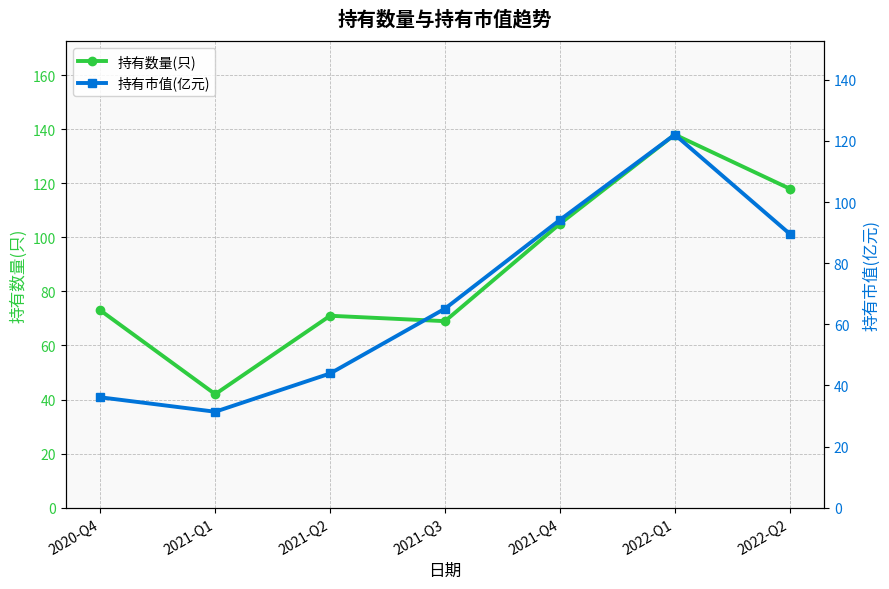

Reading left to right, transcribe all the data shown in this chart.

持有数量(只): 73.0	42.0	71.0	69.0	105.0	138.0	118.0
持有市值(亿元): 36.1	31.4	43.9	65.1	94.1	122.0	89.6